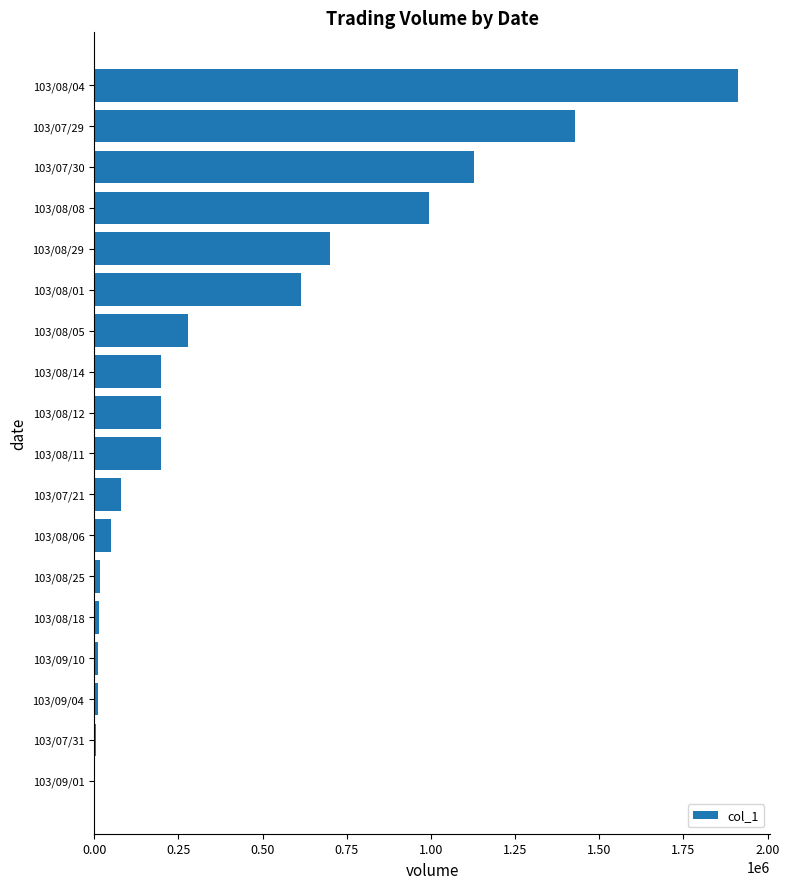

What is the sum of all values?

7845000